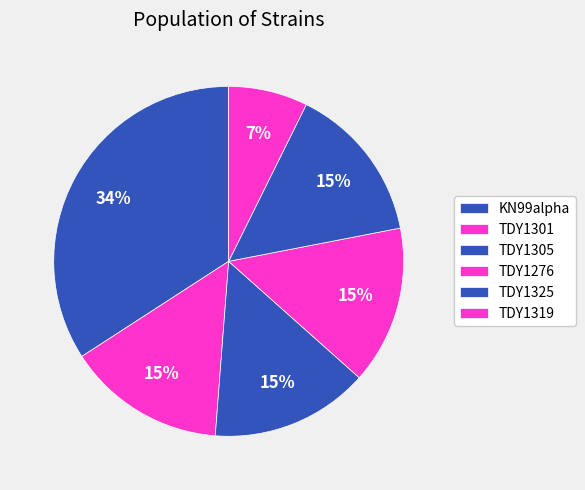

Rank the categories by value from lowest to highest.

TDY1319, TDY1301, TDY1305, TDY1276, TDY1325, KN99alpha